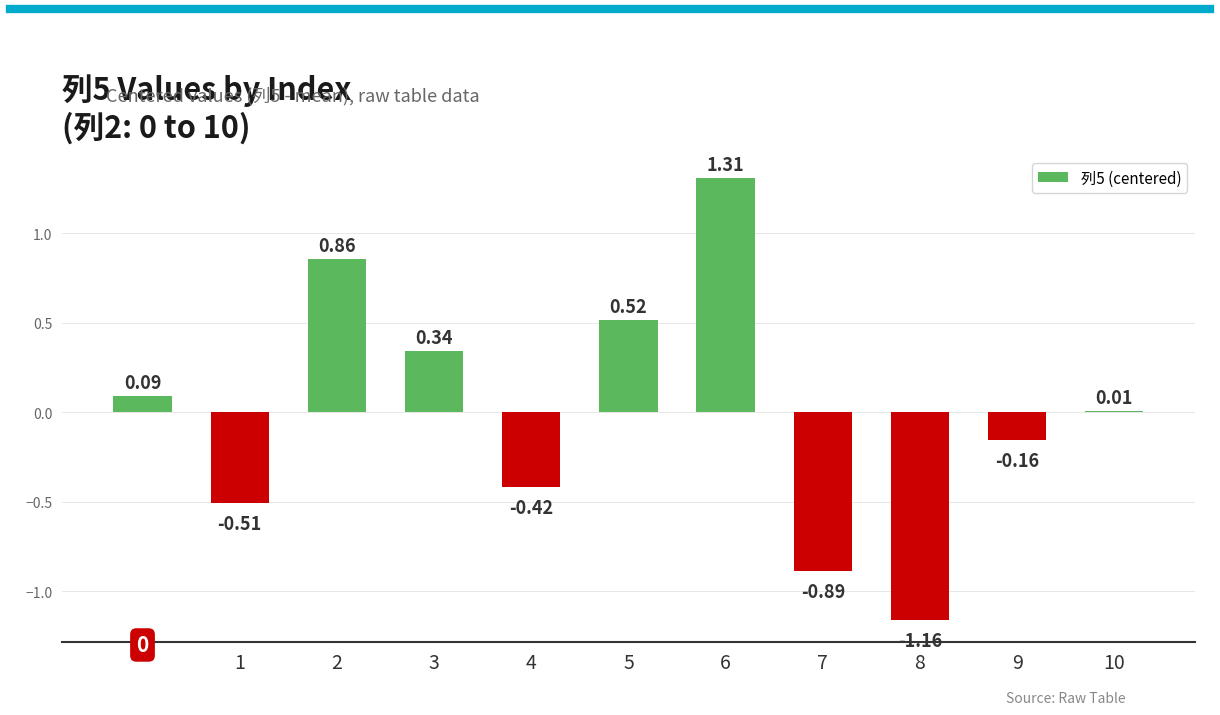

How many bars are there in total?

11